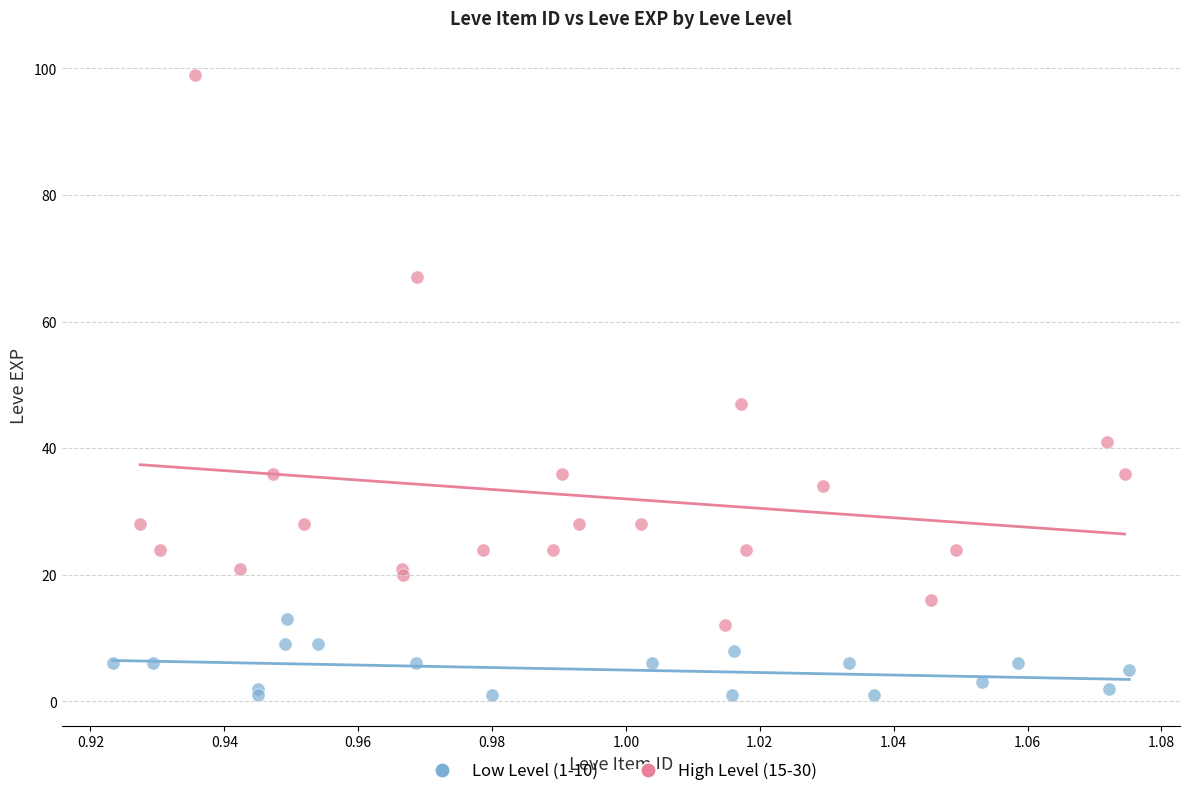

What are all the series names shown in the legend?

Low Level (1-10), High Level (15-30)